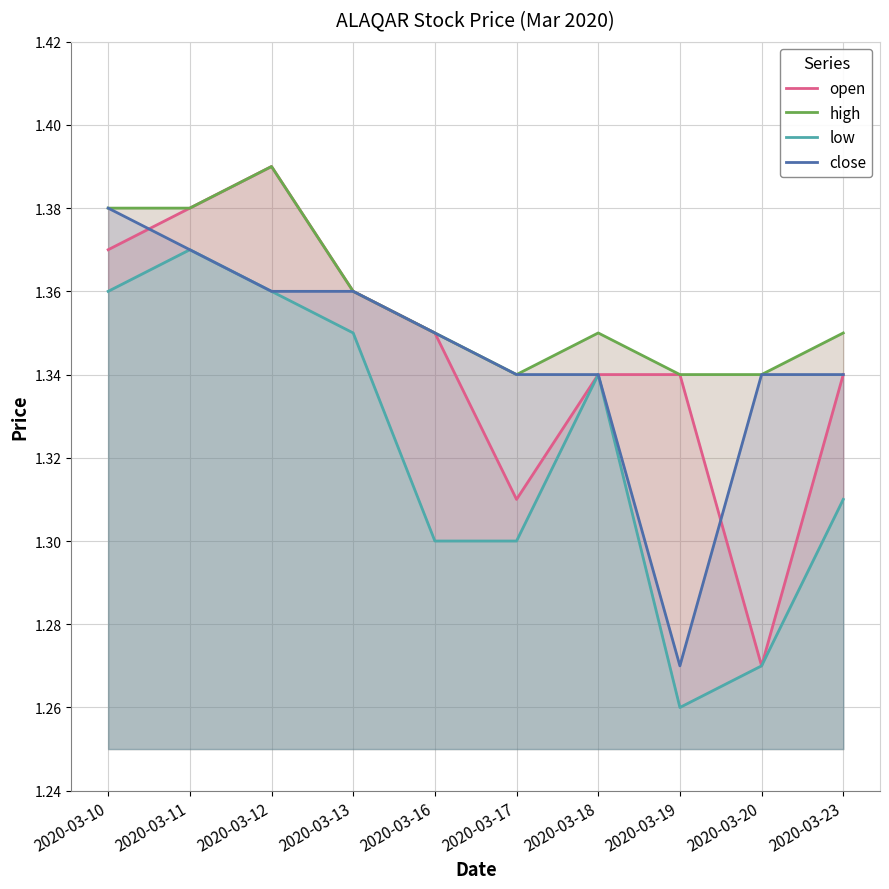

What value does the open series have at 2020-03-10?

1.4